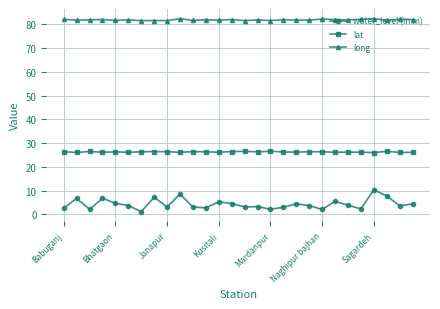

Which series has the largest range (max minus min)?

water_level (in m)